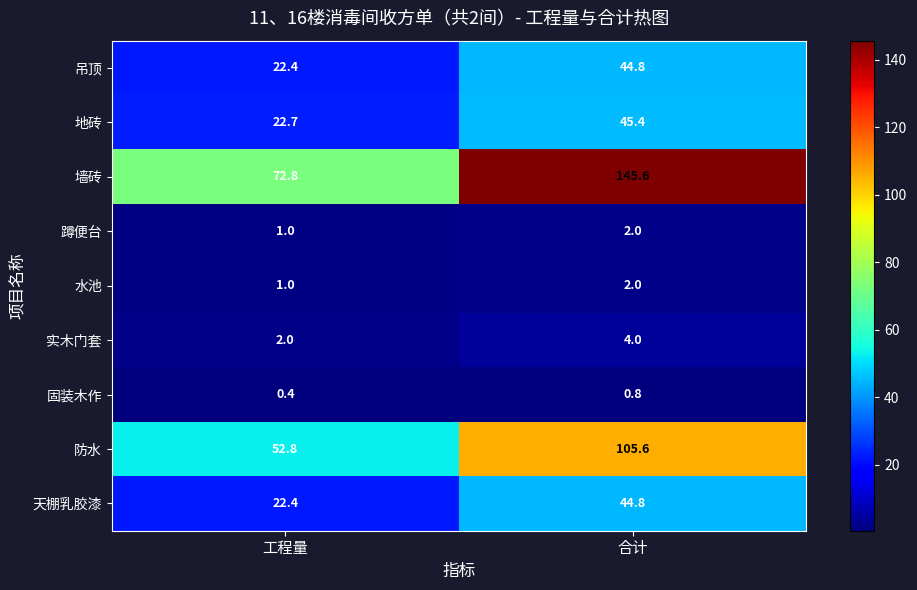

The 天棚乳胶漆 series shows 74.2 at 合计. True or false?

False